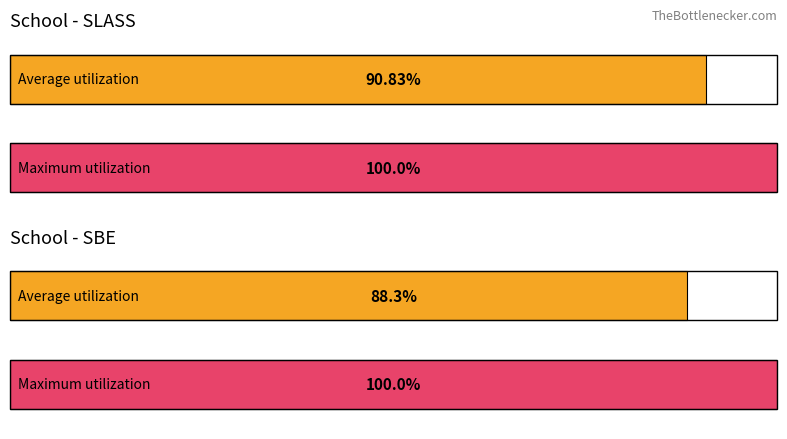

How many bars are there in each group?

2